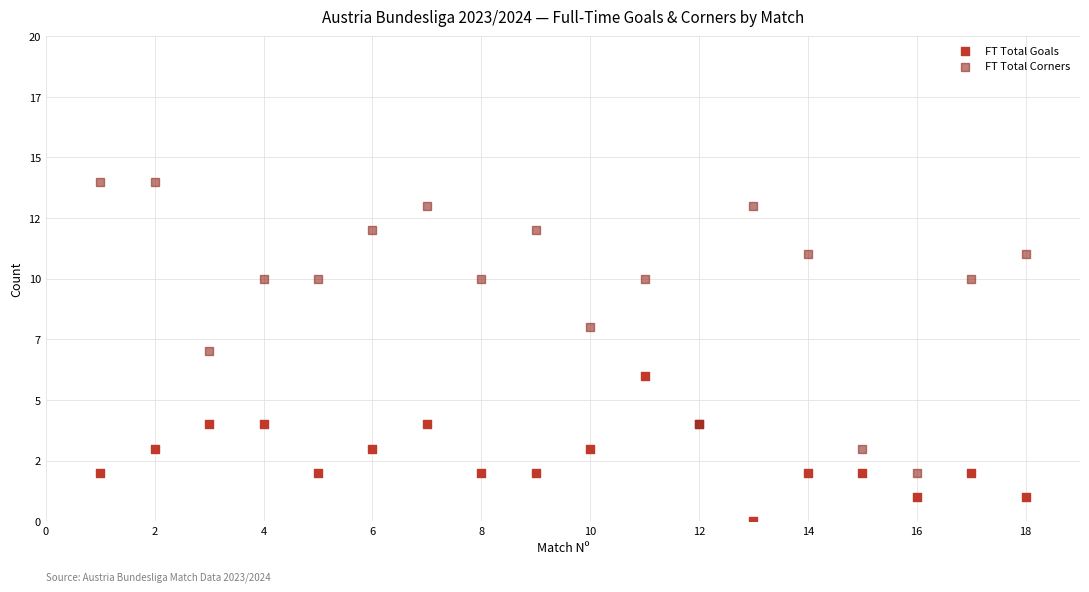

Which series has the largest Y range (max minus min)?

FT Total Corners